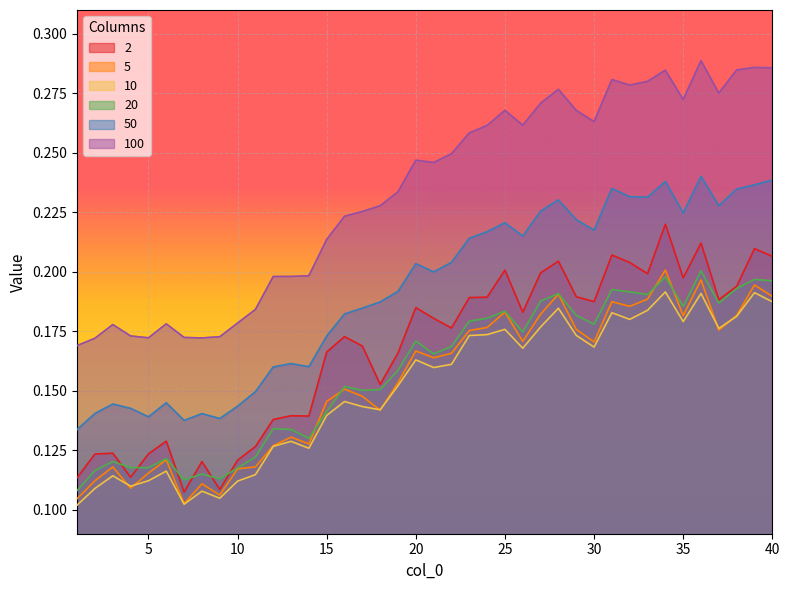

Between 11 and 15, which series saw the biggest shift?

2